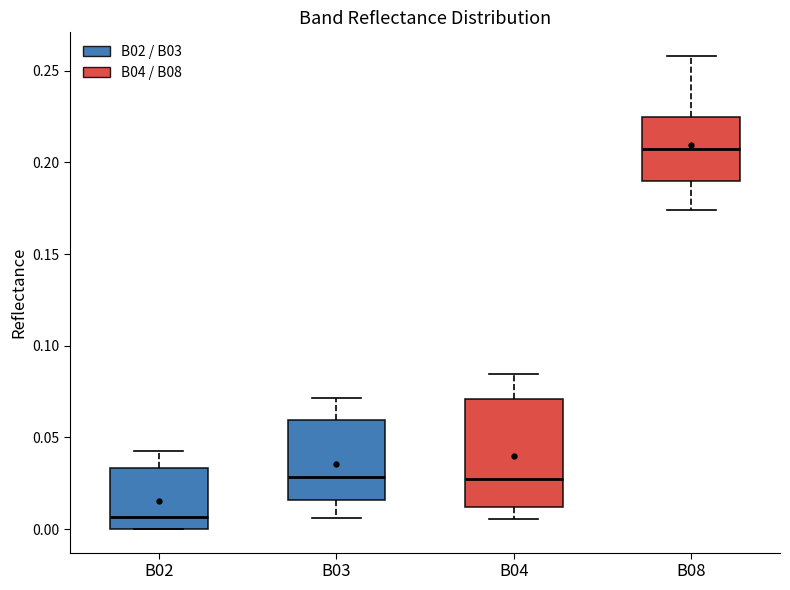

Which box is the tallest, from its lower edge to its upper edge?

B04